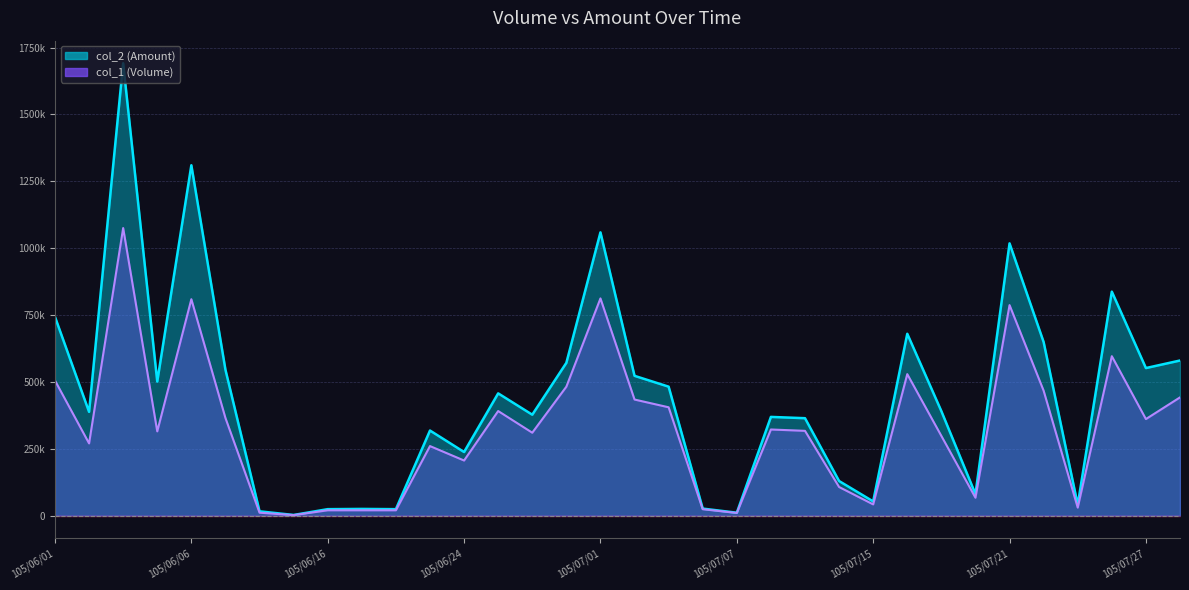

List the series in order of their peak value, lowest first.

col_1 (Volume), col_2 (Amount)